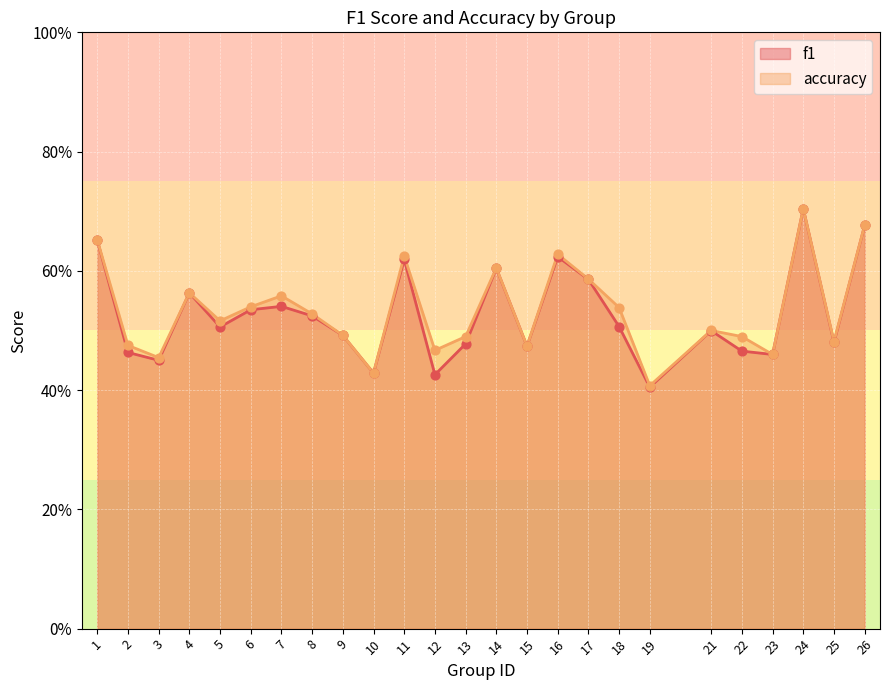

Which series has the largest total across all categories?

accuracy